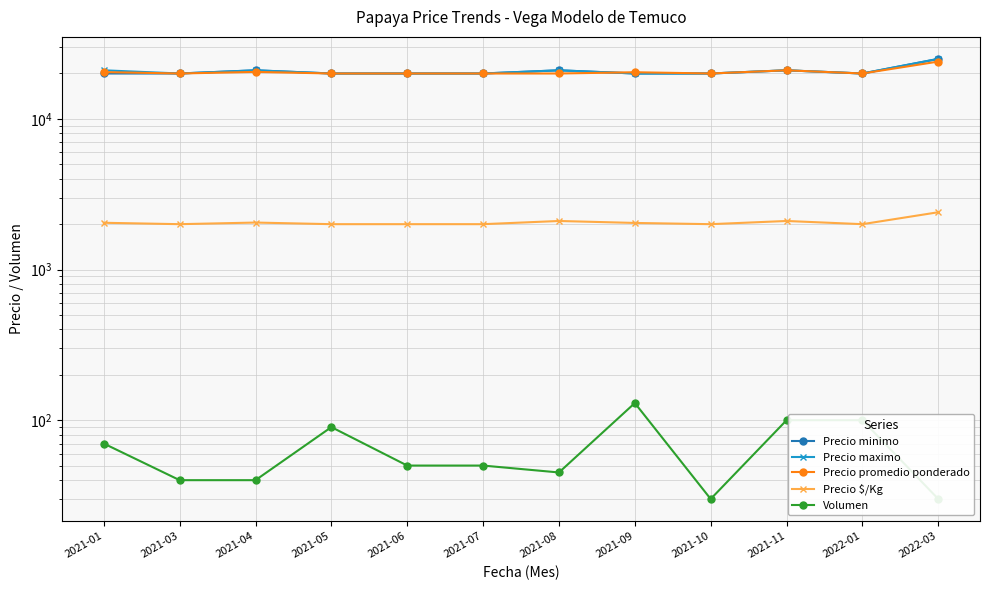

At which category does Precio promedio ponderado reach its first local valley?

2021-03